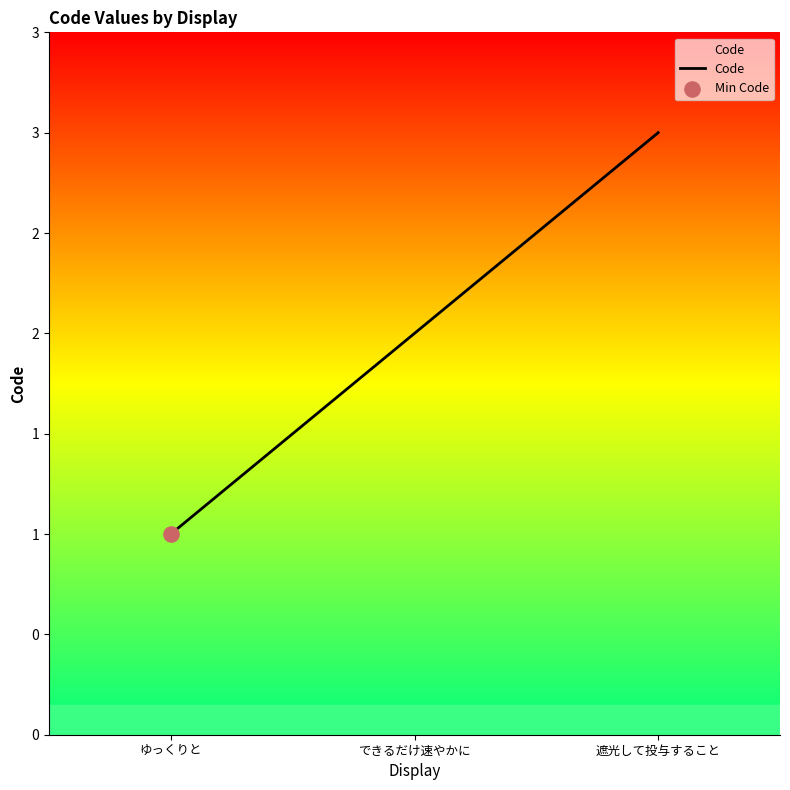

What is the change in value from ゆっくりと to 遮光して投与すること?

+2